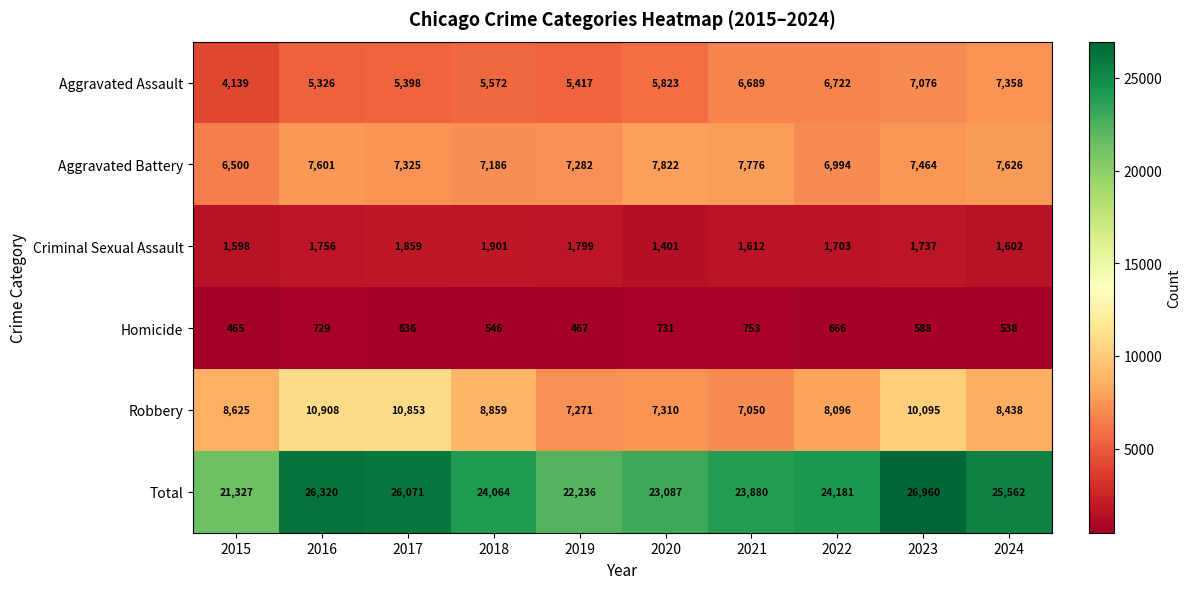

What is the total value across all series at 2018?

48128